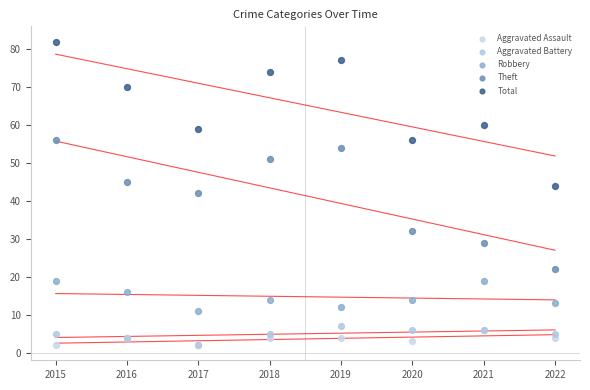

In the Theft series, what Y value is closest to 39?

42